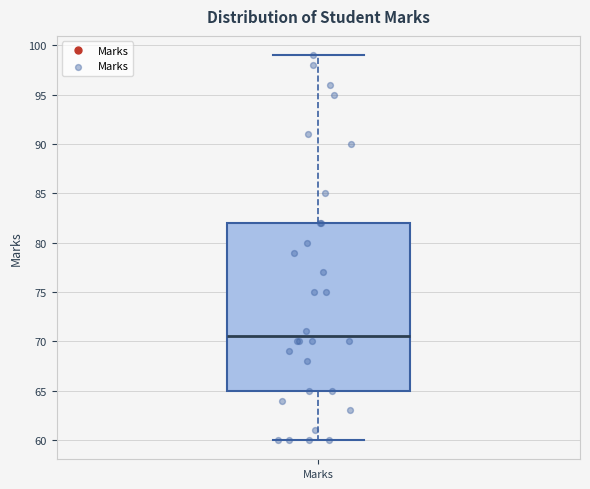

Where is the lower edge of the box for Marks on the y-axis? The values are not printed on the chart, so give them approximately, as read against the axis.

65.0